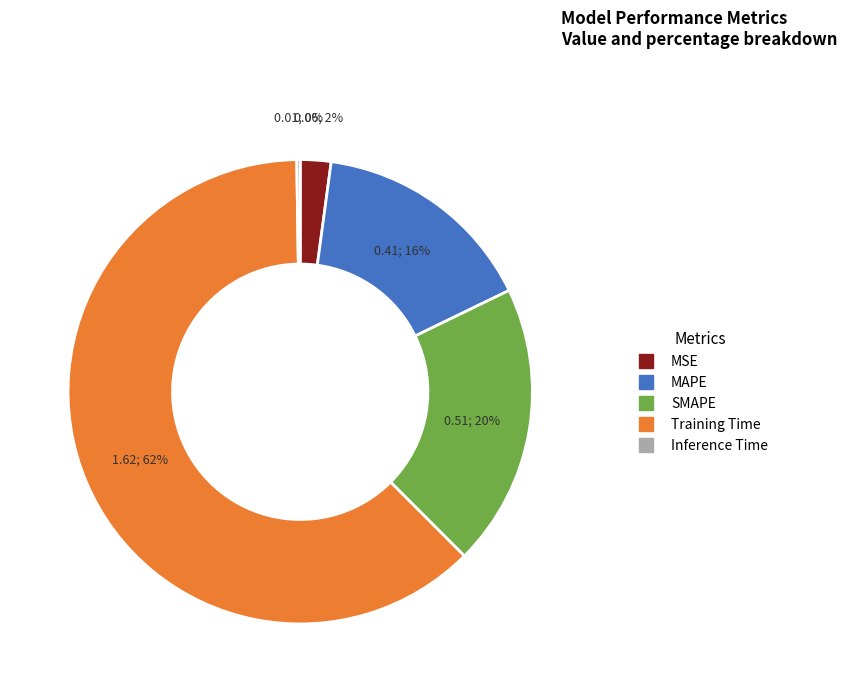

Does SMAPE account for over 50% of the chart?

No